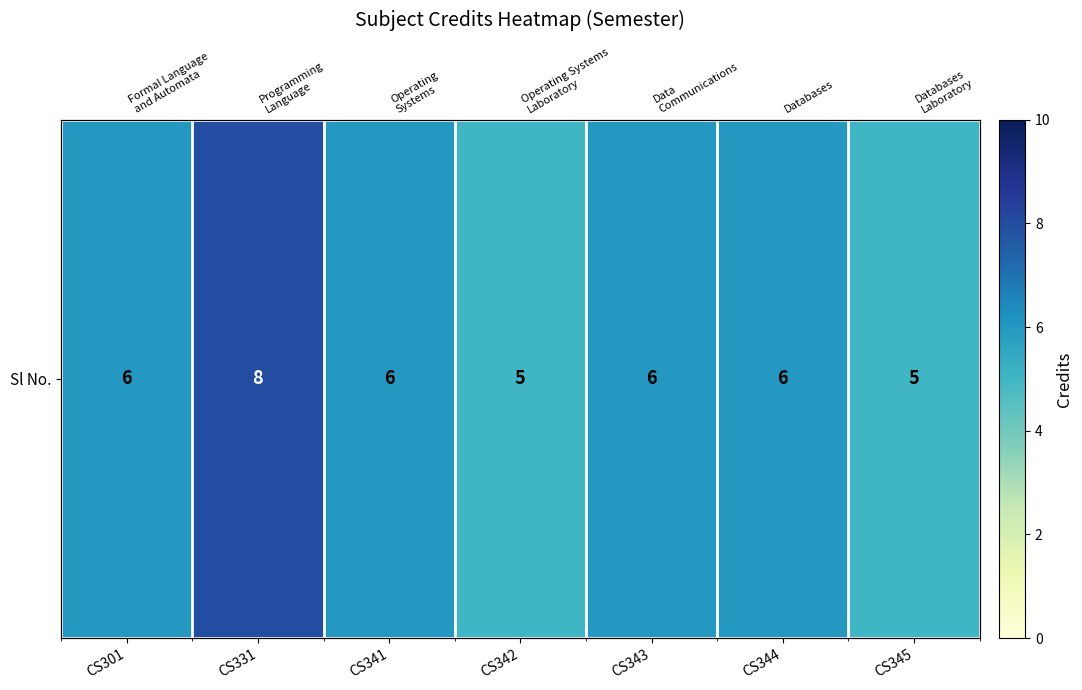

What is the difference between the values at CS331 and CS301?

2